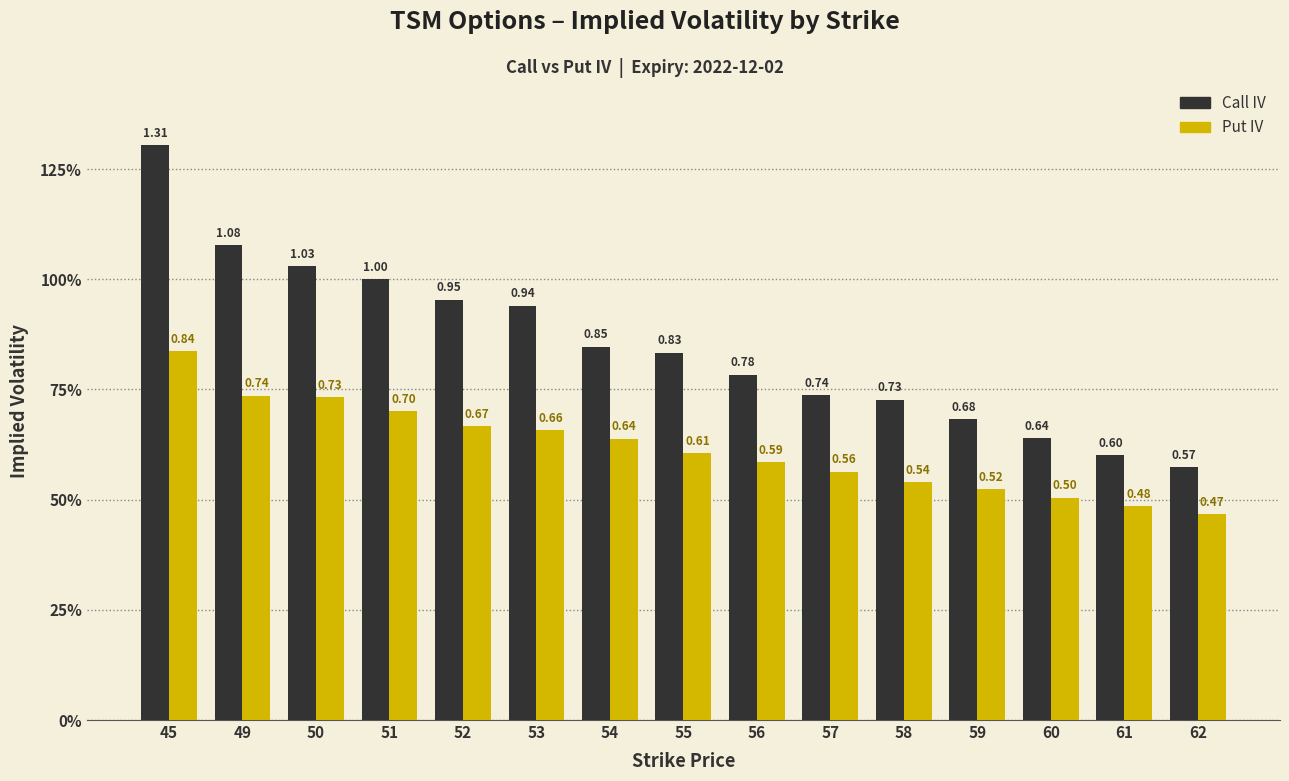

Is the value of Put IV at 51 greater than the value of Call IV at 52?

No